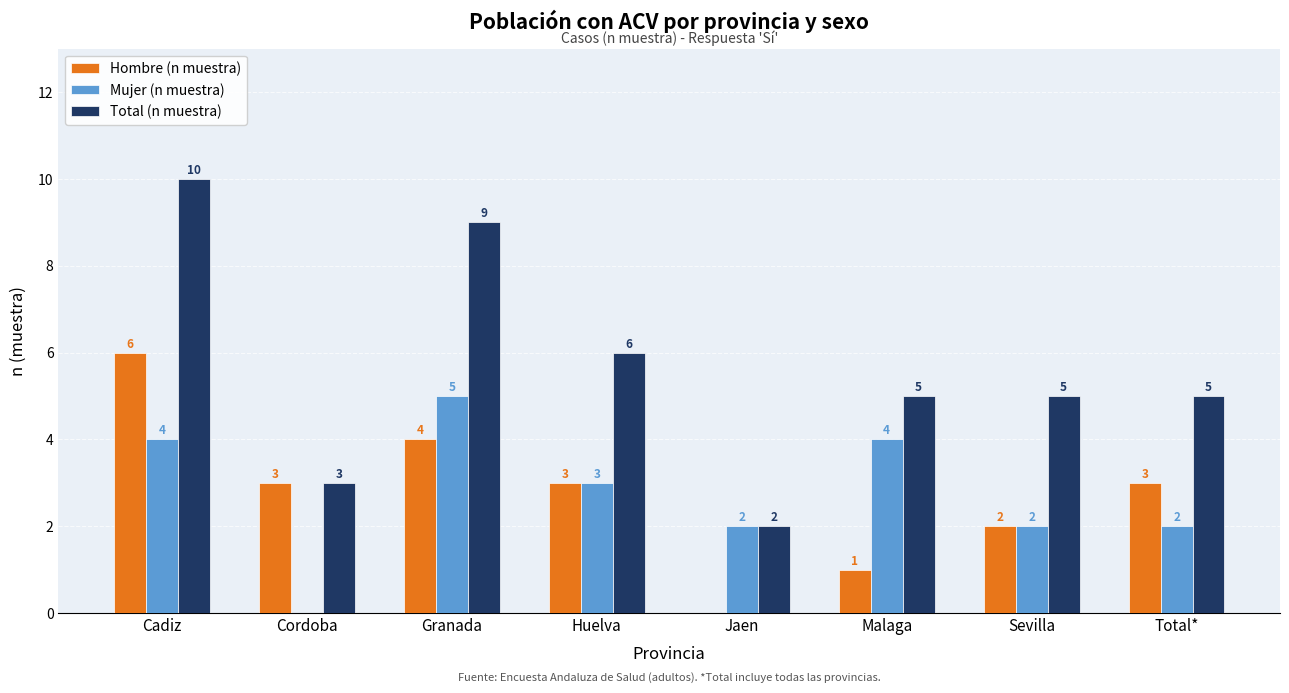

At which label is Total (n muestra) closest to 6?

Huelva